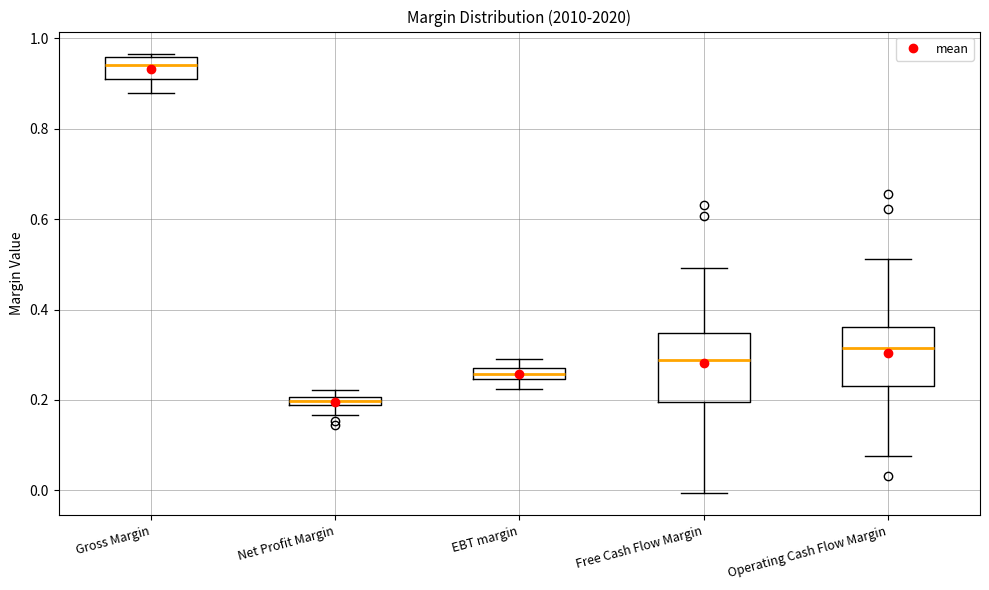

Where is the lower edge of the box for Free Cash Flow Margin on the y-axis? The values are not printed on the chart, so give them approximately, as read against the axis.

0.20